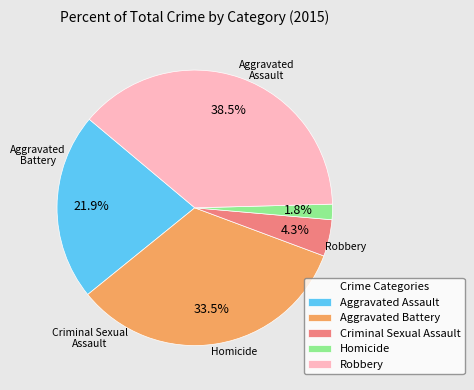

What portion of the pie excludes Criminal Sexual Assault?

95.7%